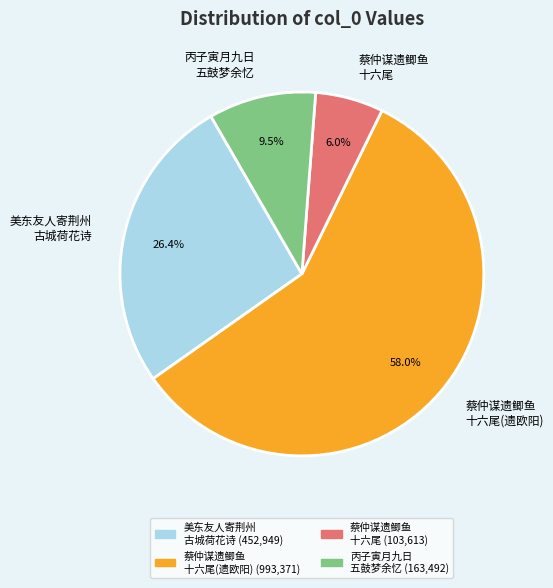

To the nearest percent, what is the average slice percentage?

25%